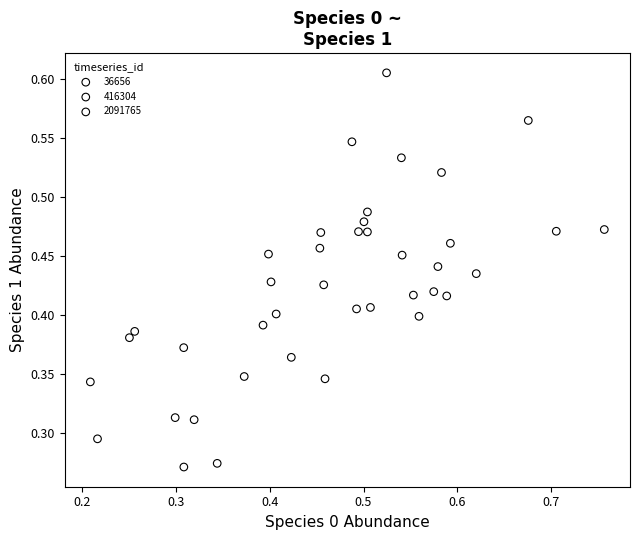

What are all the series names shown in the legend?

36656, 416304, 2091765